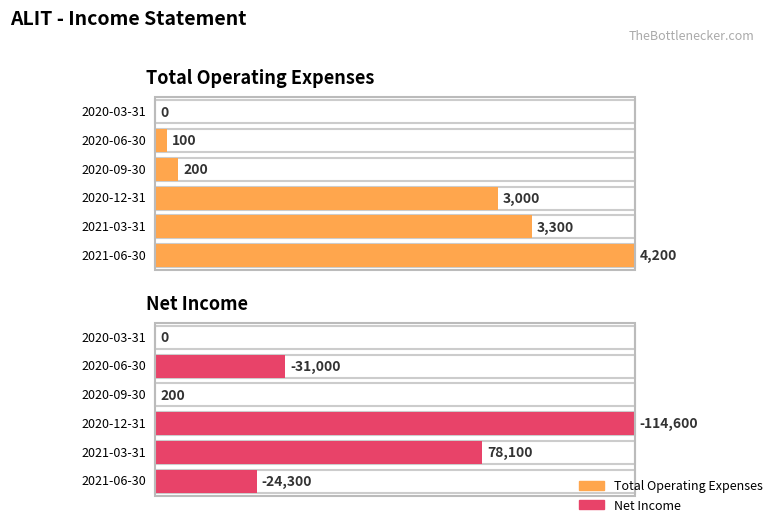

Which label corresponds to the largest value in the chart?

2021-03-31